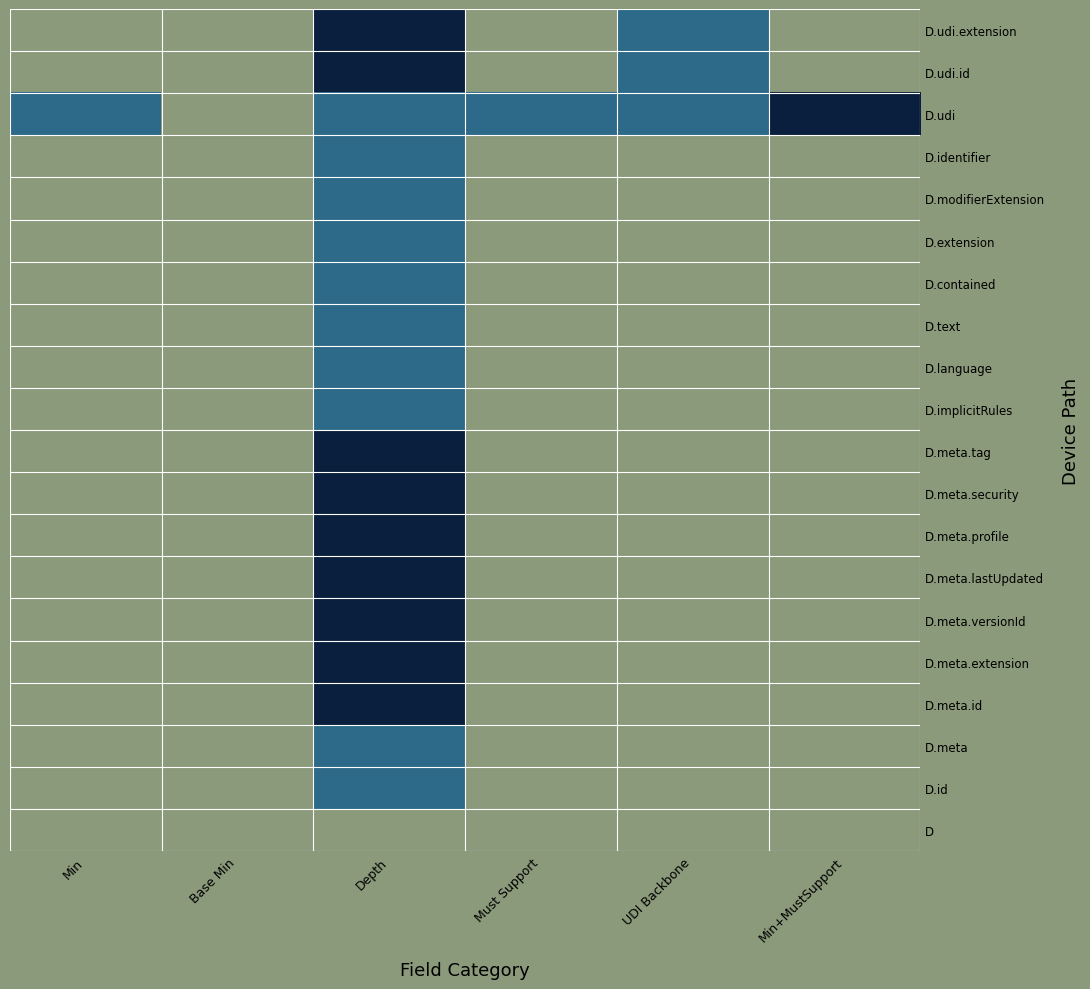

At how many categories does at least one series exceed 1?

2